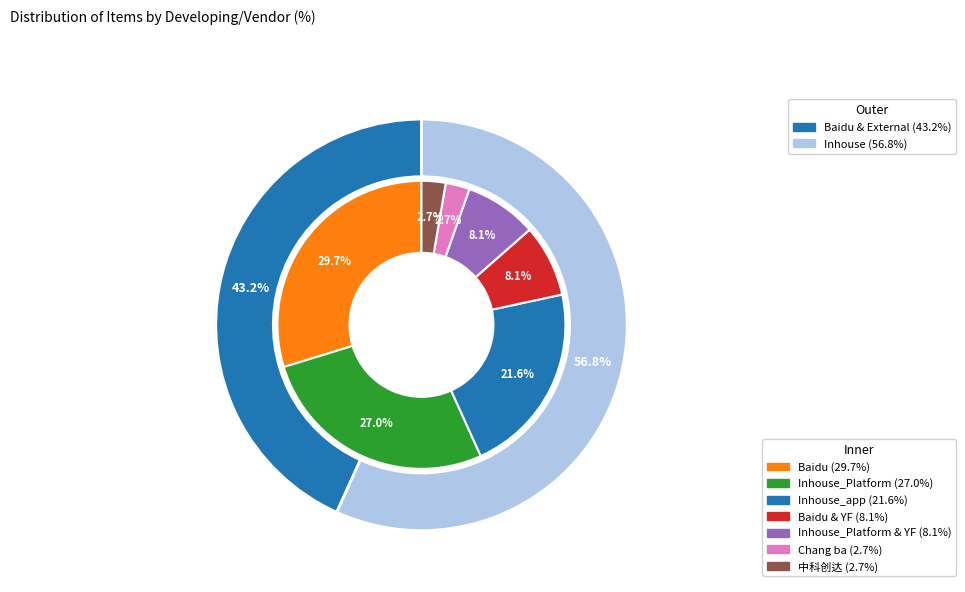

How many segments does this pie chart have?

7